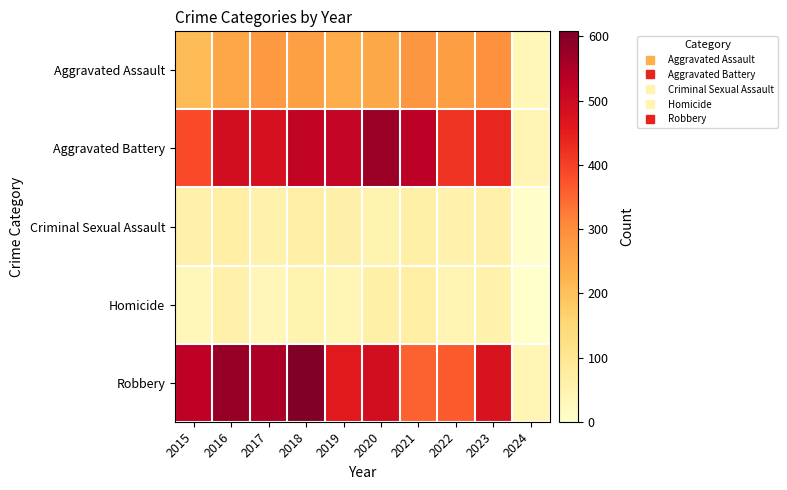

What is the total value across all series at 2016?

1448